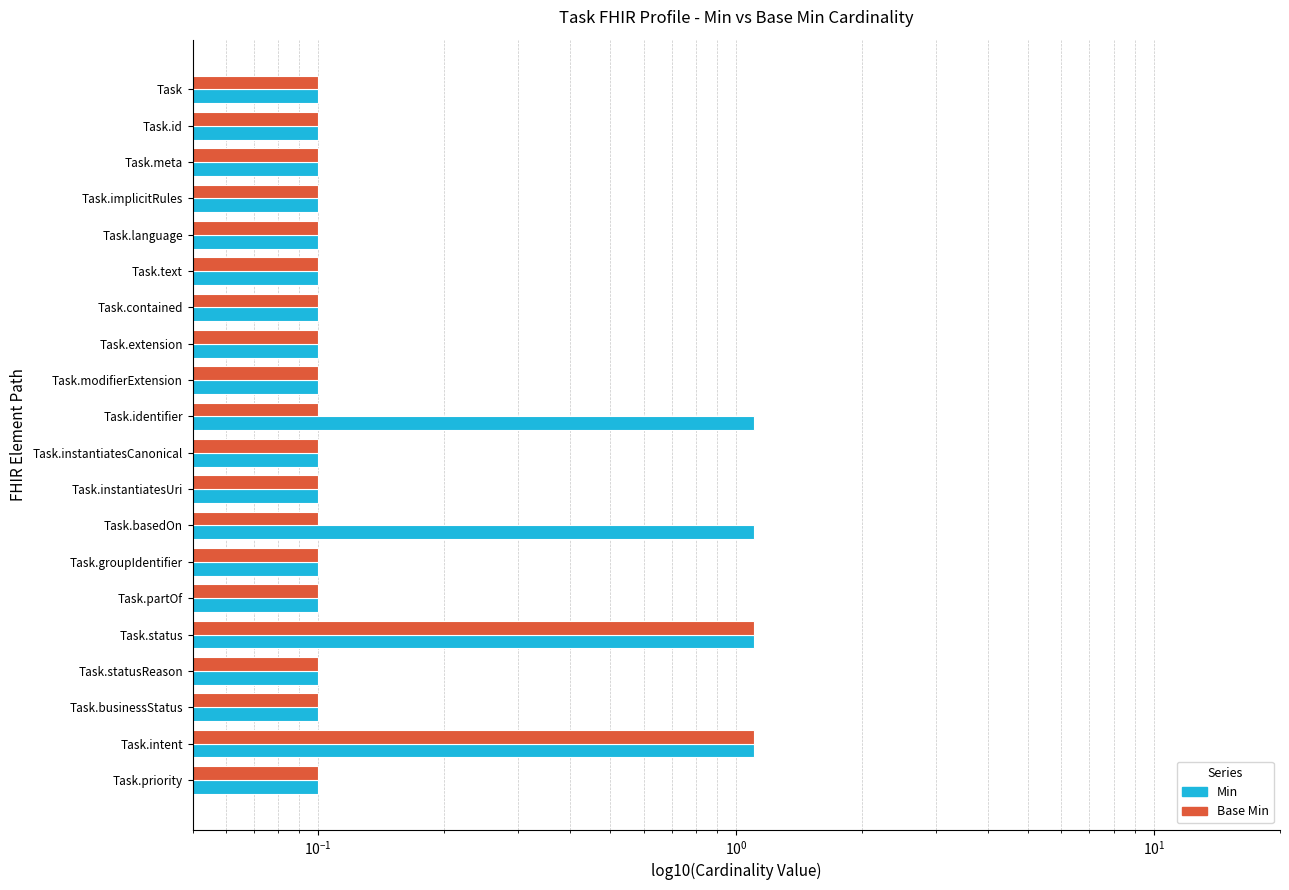

At Task.priority, list the series in order from largest to smallest.

Min, Base Min